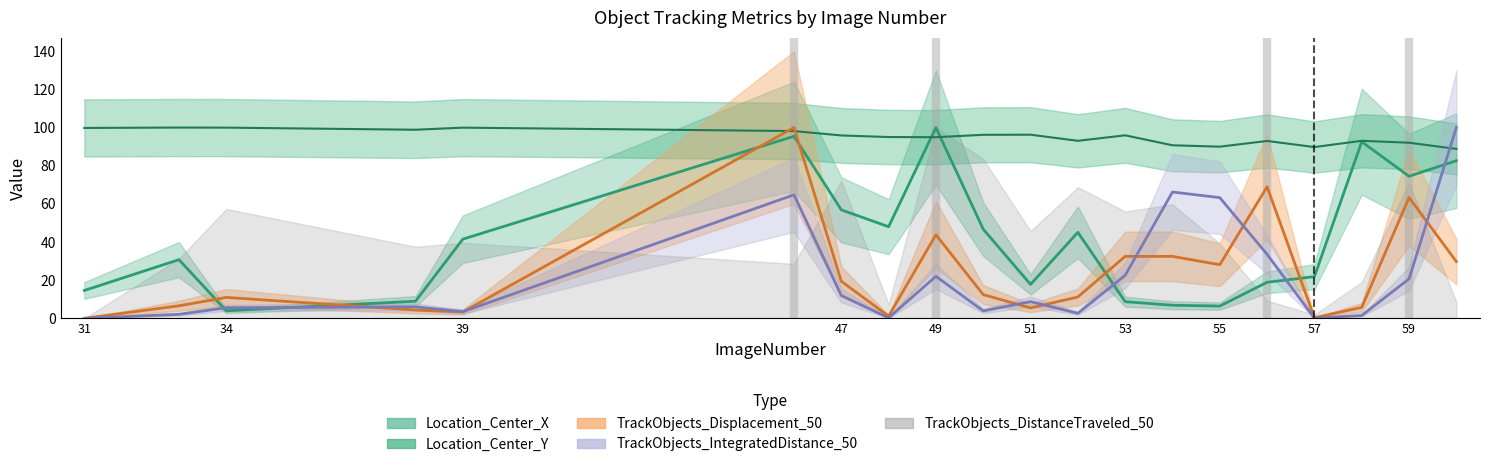

List the series in order of their peak value, lowest first.

TrackObjects_Displacement_50, TrackObjects_IntegratedDistance_50, Location_Center_X, Location_Center_Y